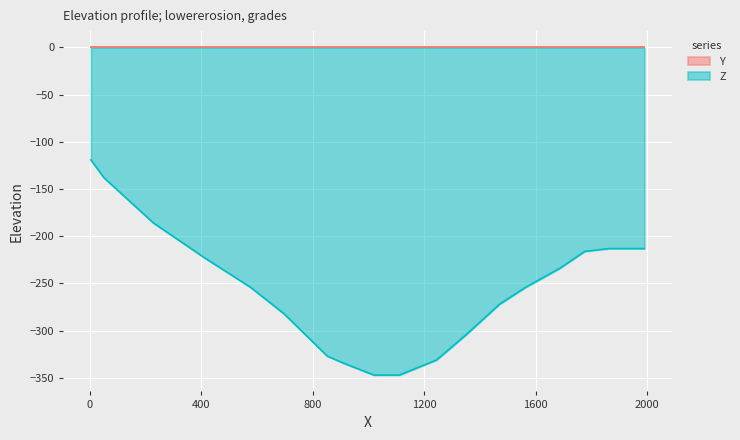

What is the maximum value shown in the chart?

0